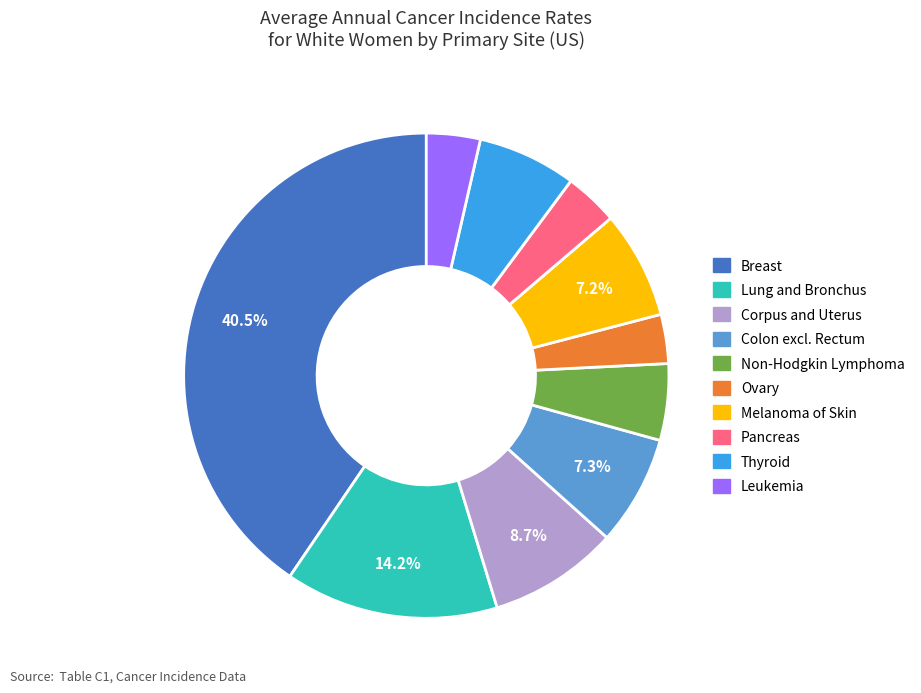

Does any single category account for the majority?

No